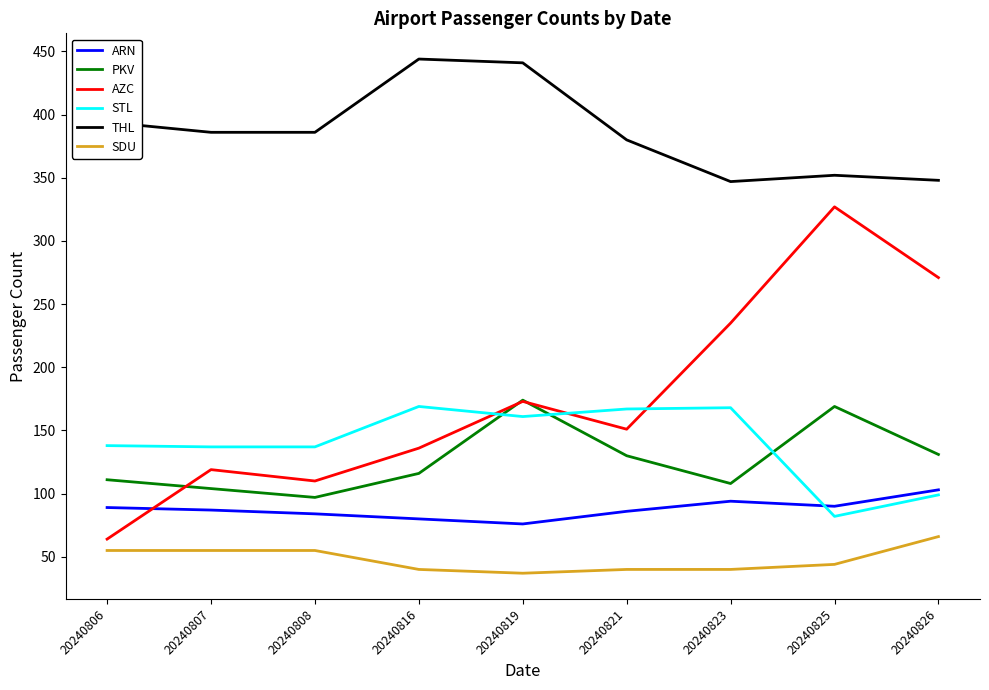

What is the approximate value of AZC at 20240807, to the nearest 10?

120